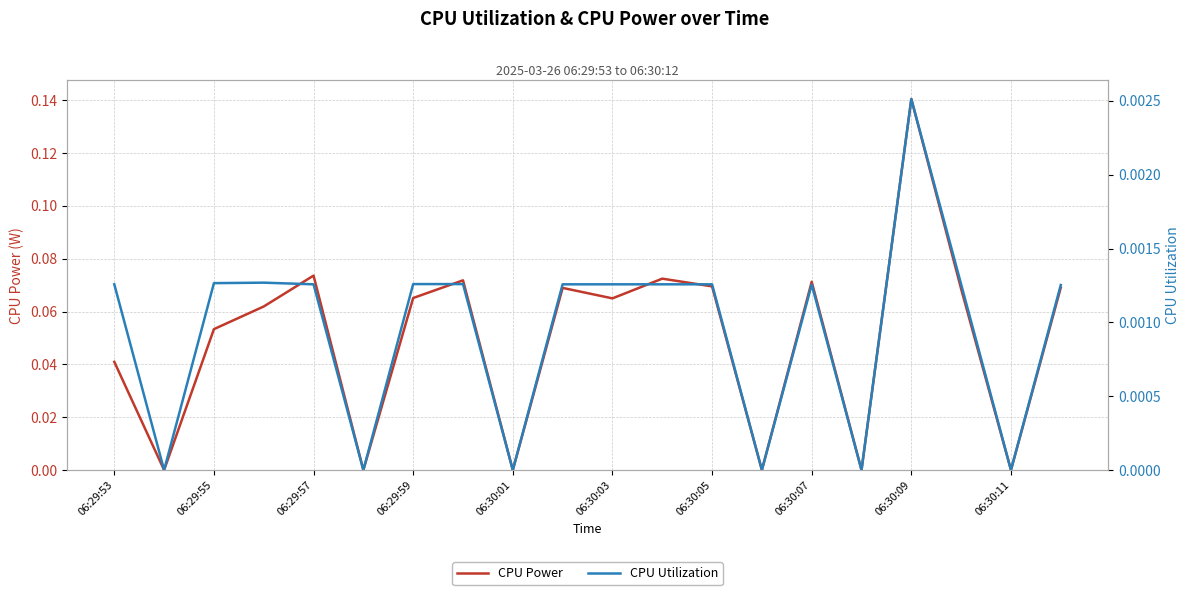

Is it true that CPU Power equals 0.0 at 06:30:01?

True